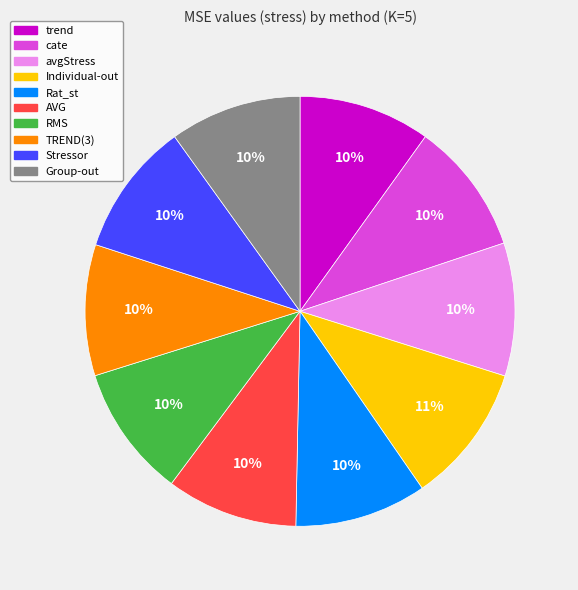

Is it true that AVG is 10% of the pie?

True